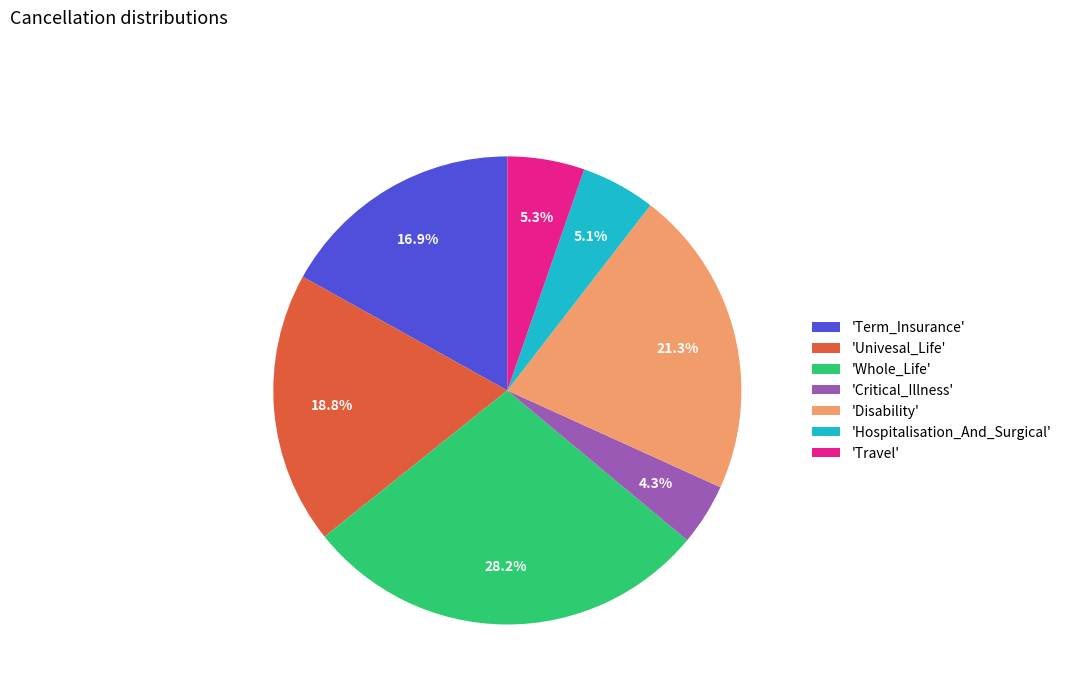

Which slice is the smallest?

'Critical_Illness'